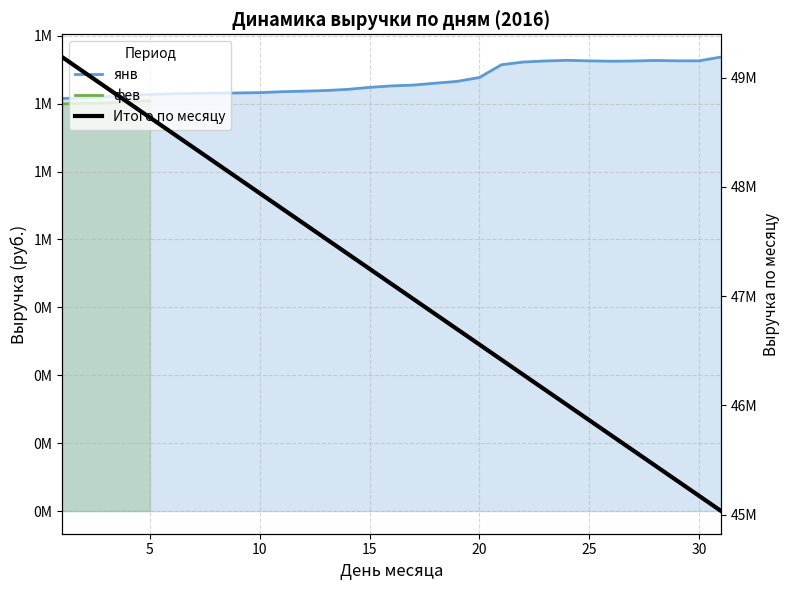

What is the difference between the second highest and second lowest values?

138055